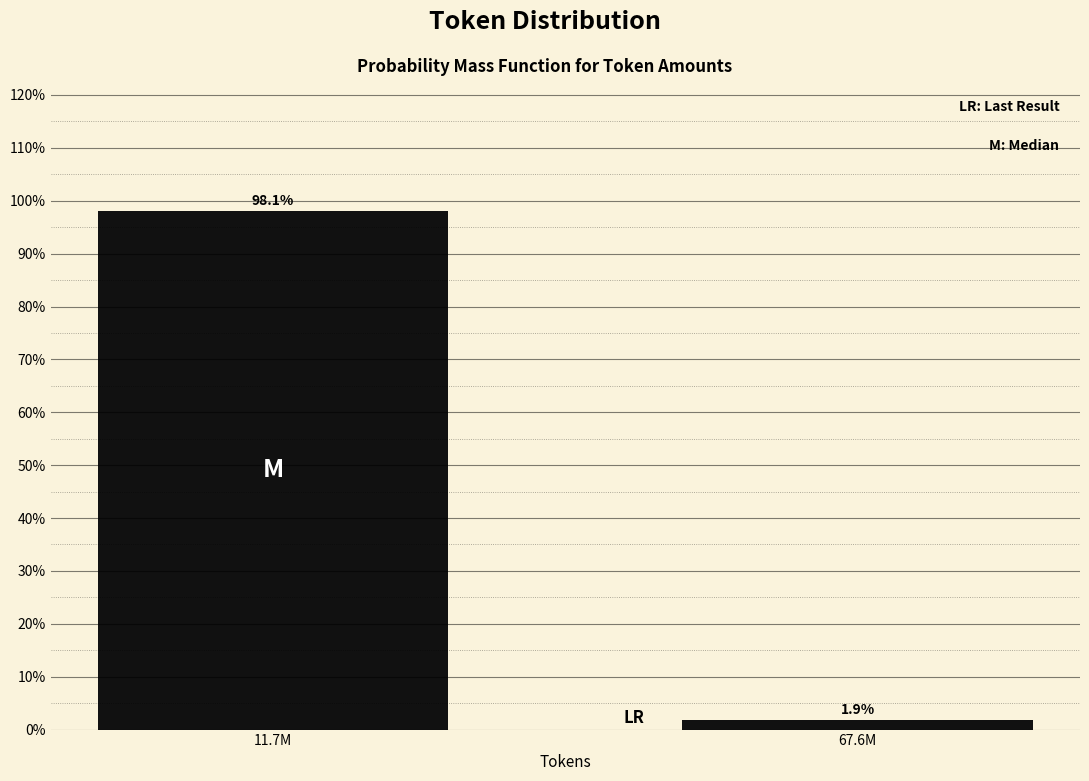

Does the chart contain any negative values?

No